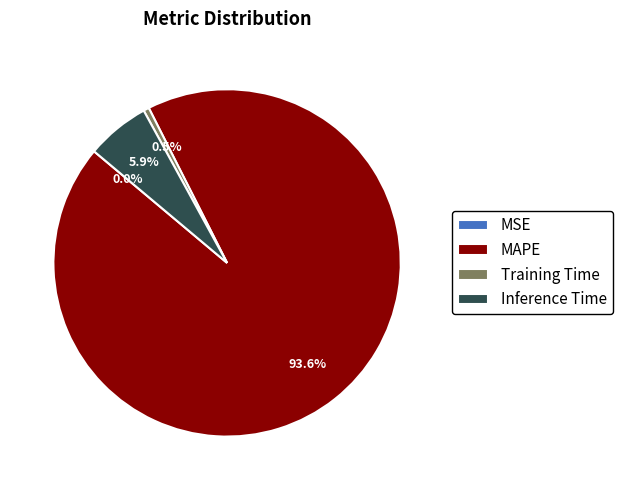

Which slice represents more than half of the pie?

MAPE